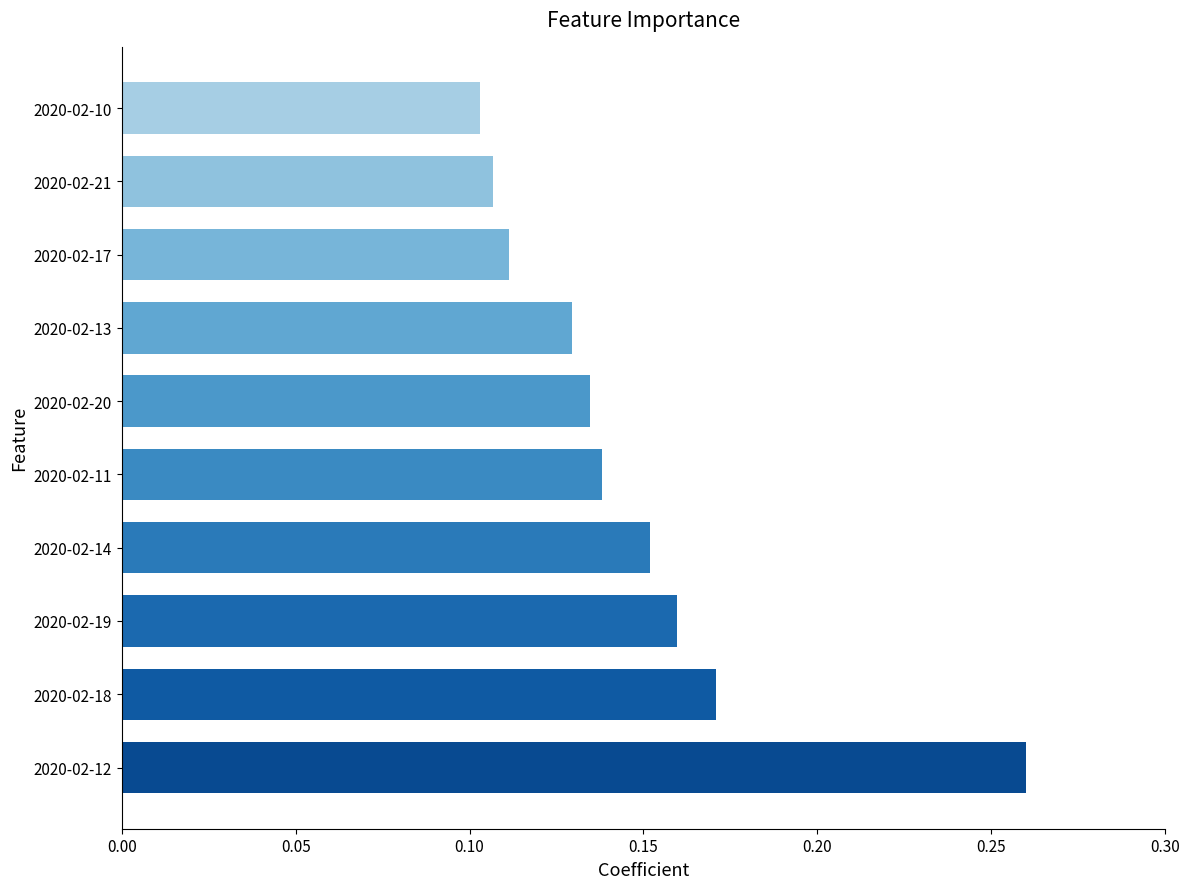

Which category has the highest value across all series?

2020-02-12